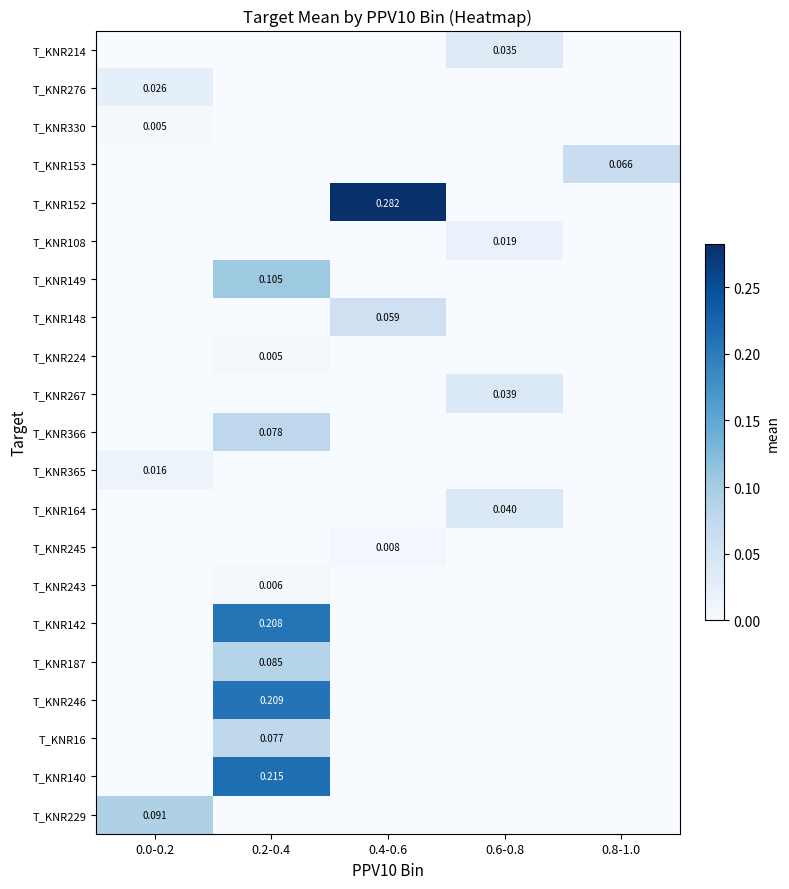

What is the maximum value for T_KNR366?

0.1